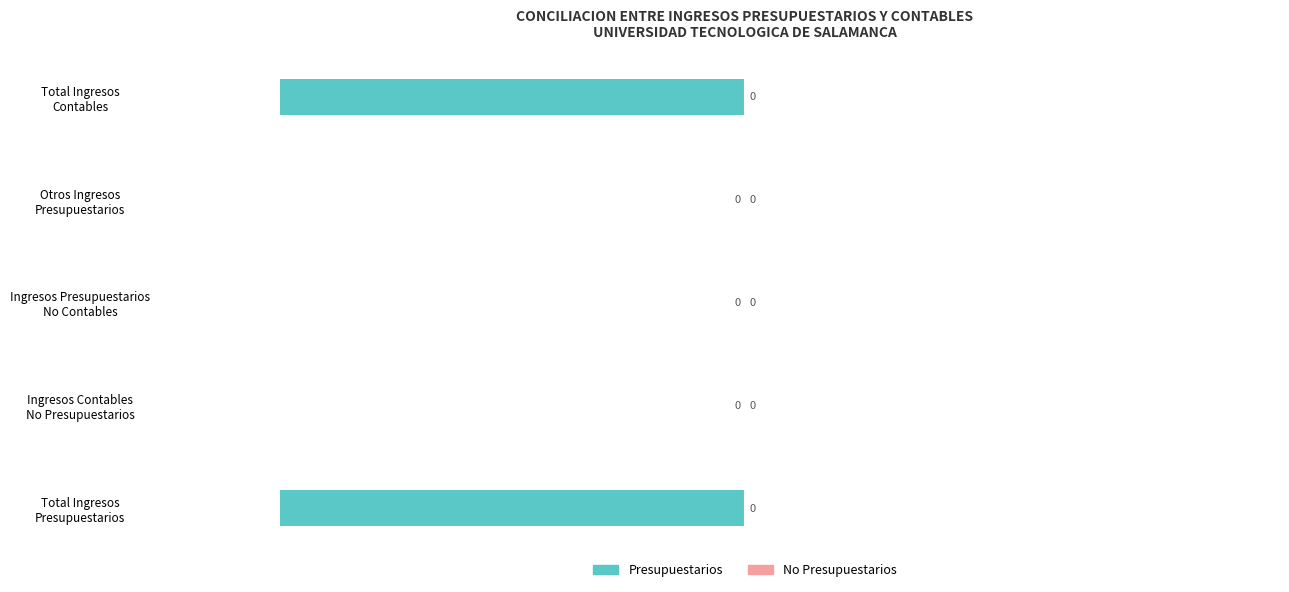

How many values are between -100 and 0?

5